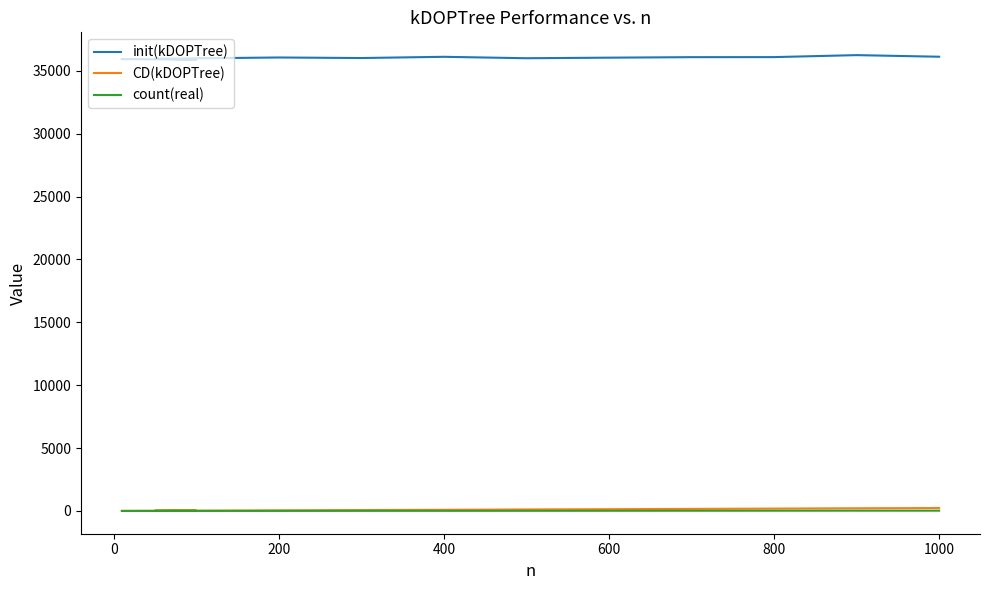

True or false: count(real) and CD(kDOPTree) cross at least once.

False